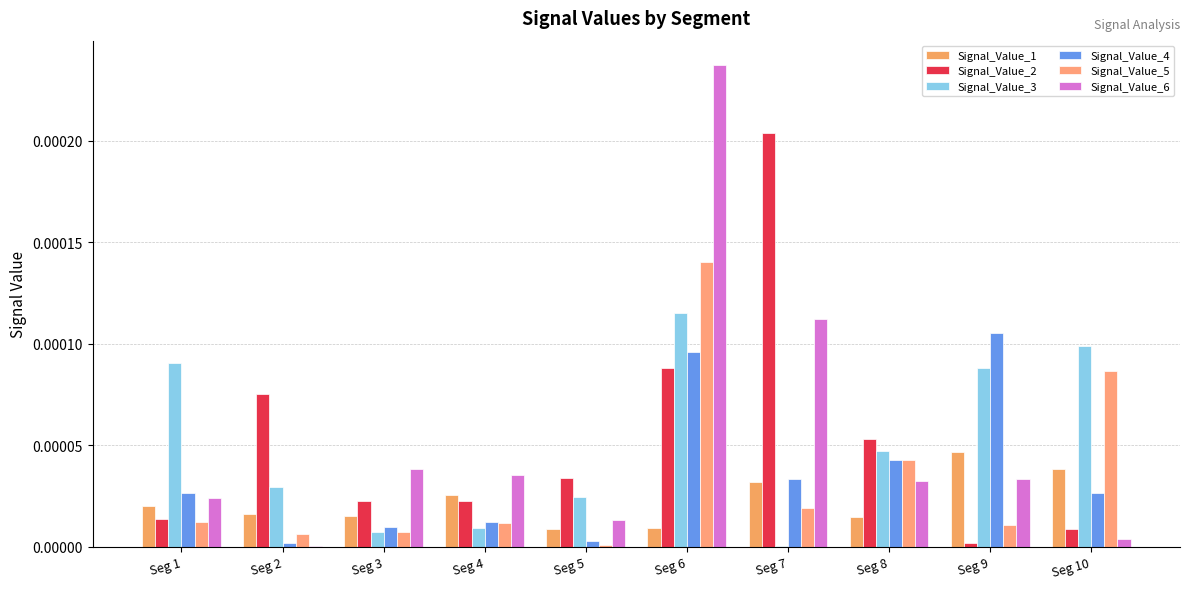

The value of Signal_Value_1 at Seg 7 is 0.0. True or false?

False